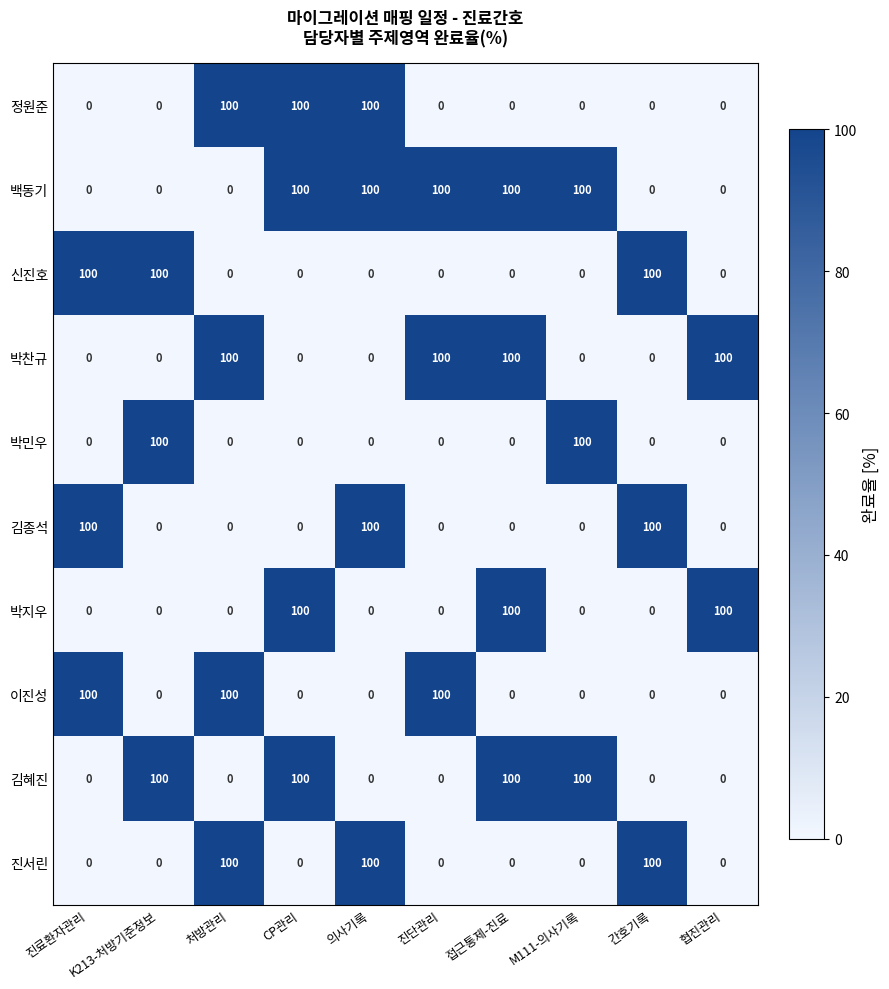

Count the 이진성 values in the range 0 to 100.

10